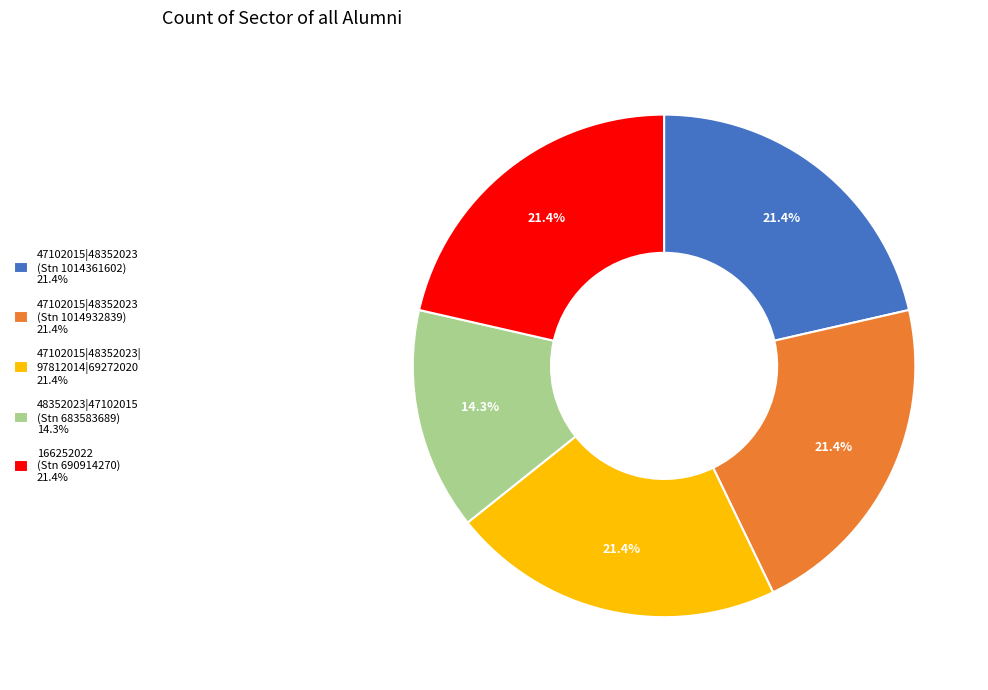

Which slice is the smallest?

48352023|47102015 (Stn 683583689) 14.3%